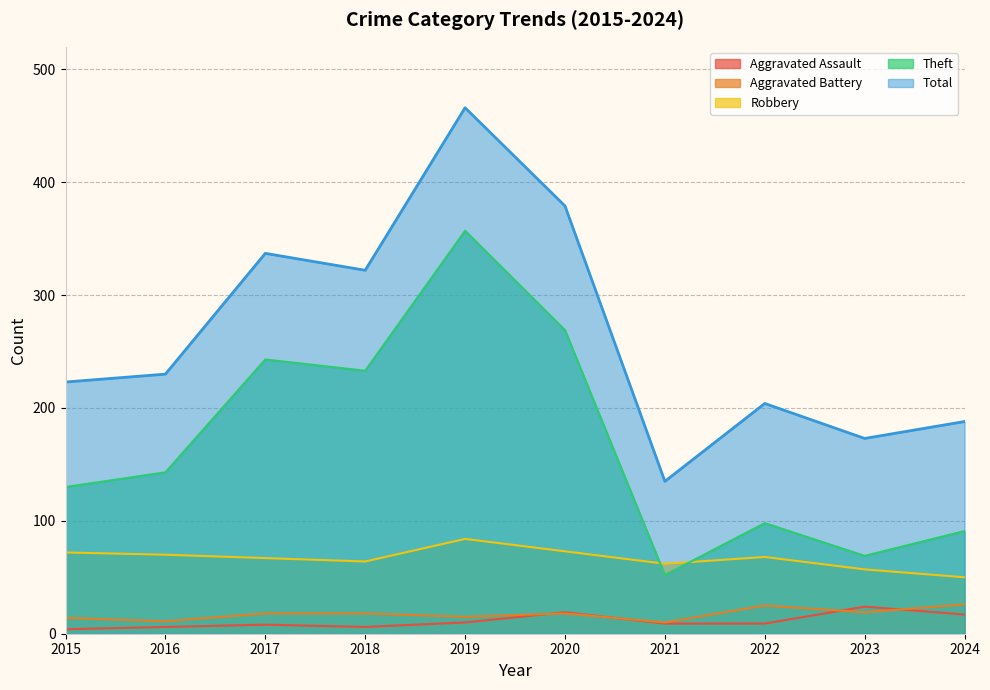

The Aggravated Battery series shows 18 at 2018. True or false?

True